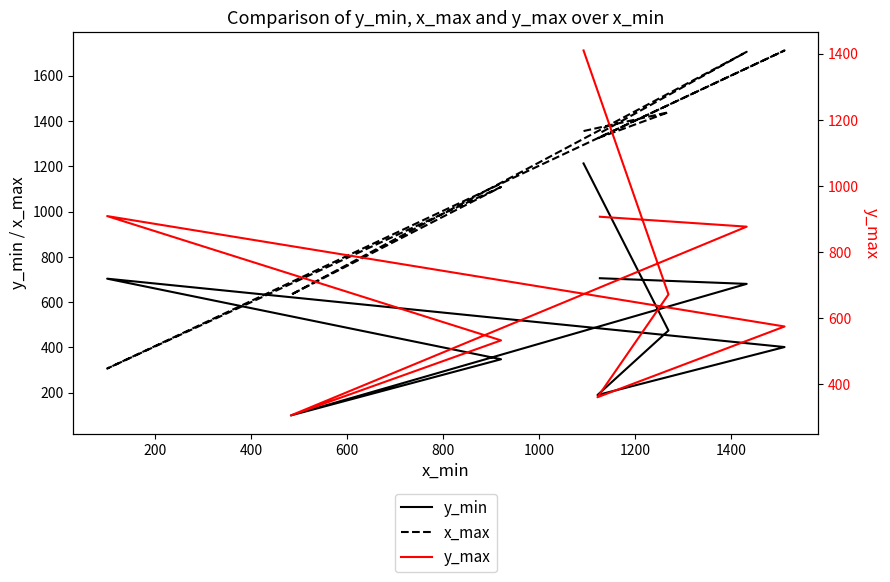

Which series has the largest total across all categories?

x_max